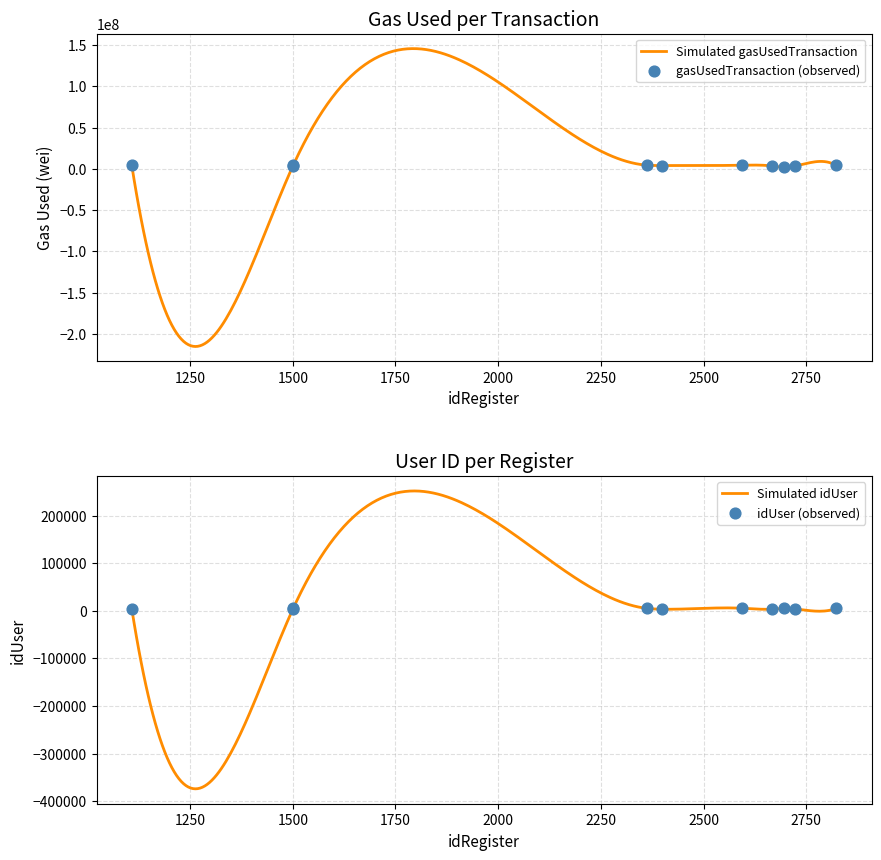

Which series reaches the maximum Y coordinate?

gasUsedTransaction